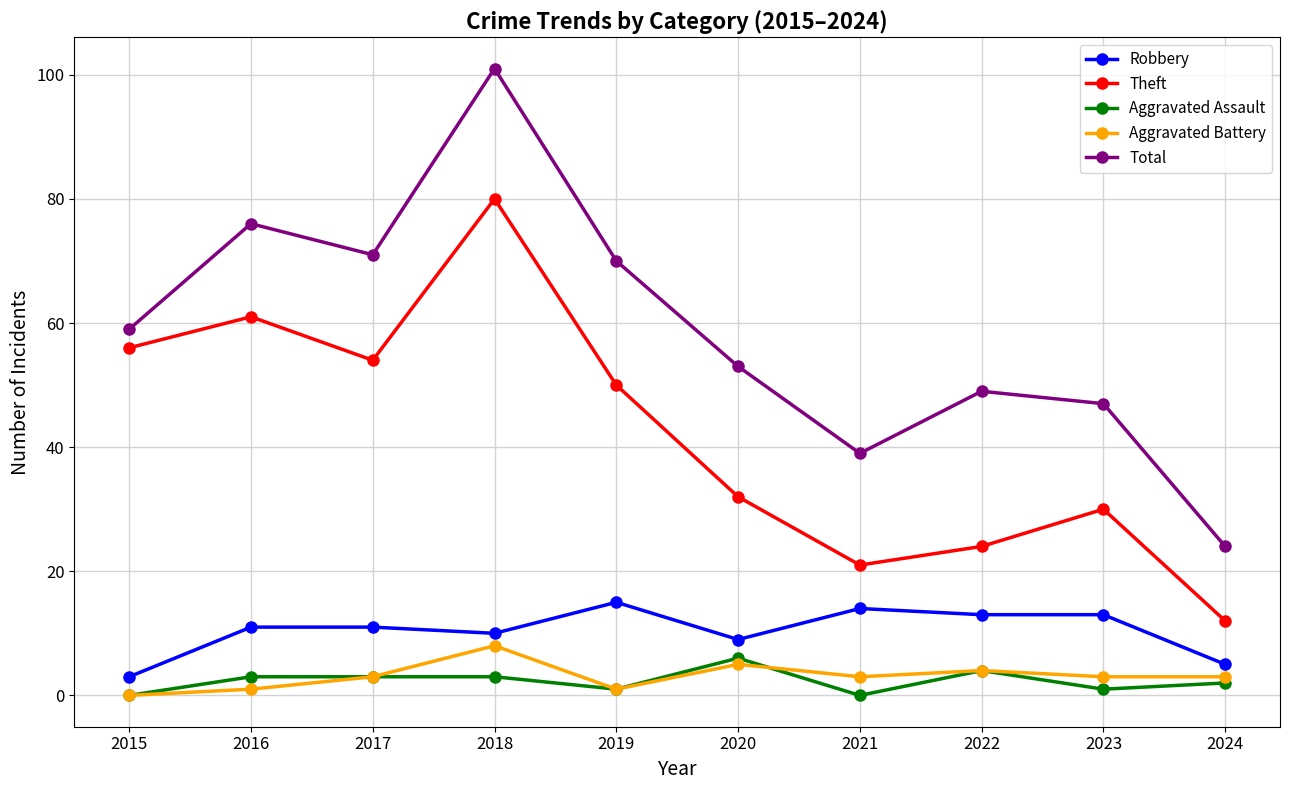

List the series in order of their peak value, lowest first.

Aggravated Assault, Aggravated Battery, Robbery, Theft, Total